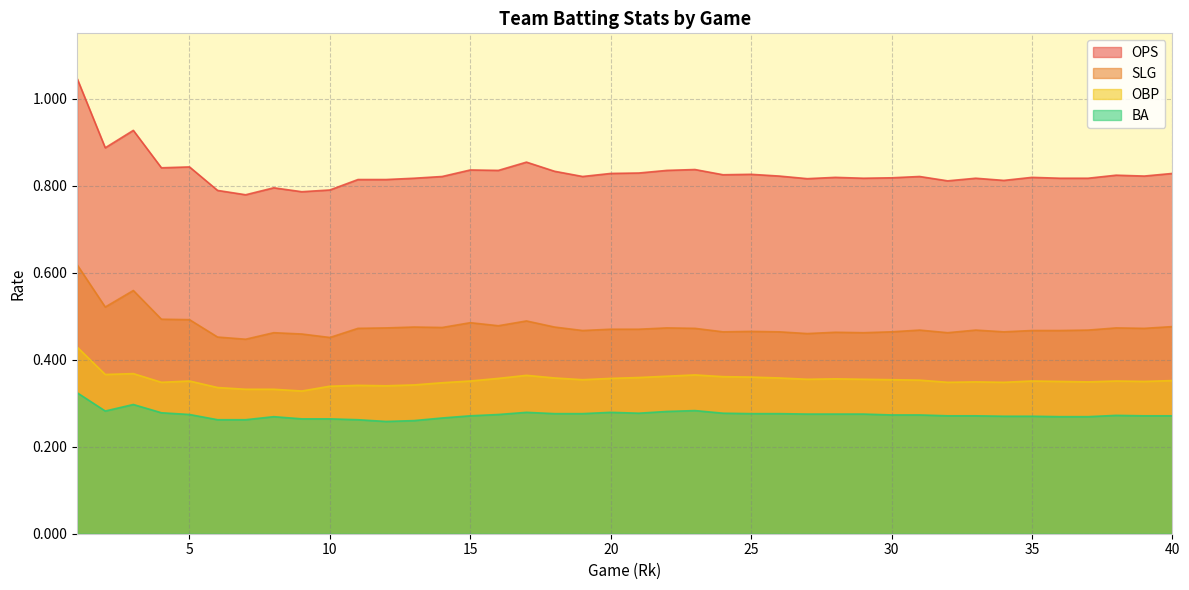

Does the chart have visible grid lines?

Yes